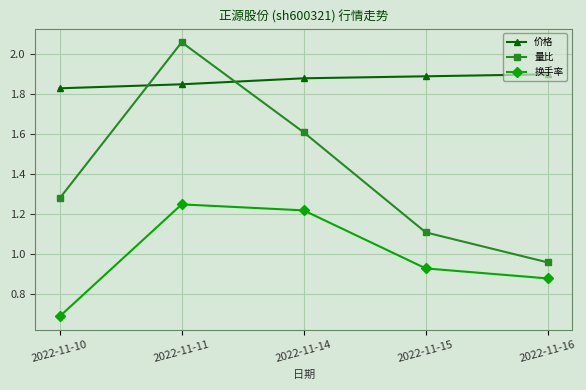

What is the minimum value shown in the chart?

0.7